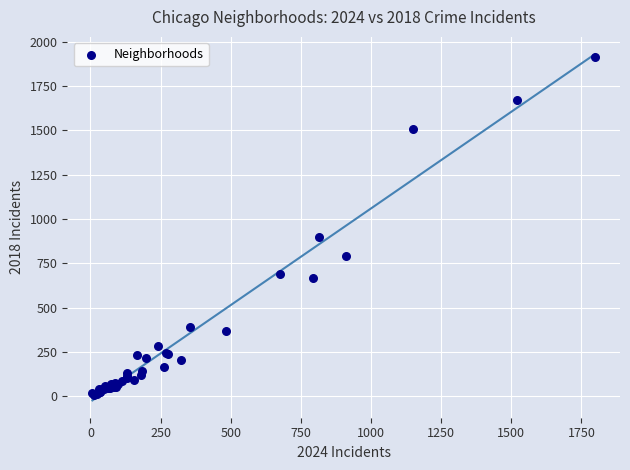

What Y value in the scatter plot is closest to 960?

898